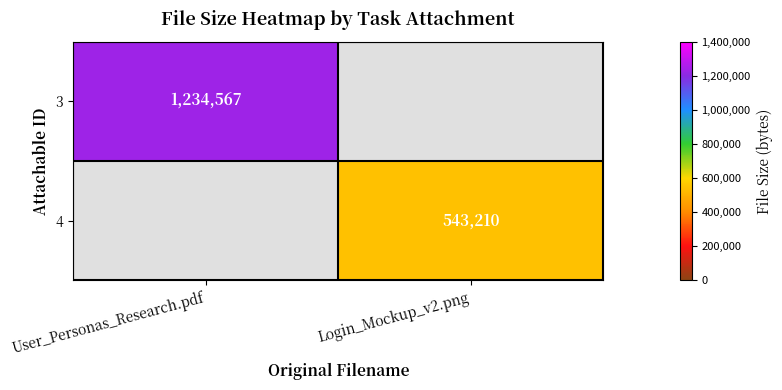

The 3 series shows 1234567 at User_Personas_Research.pdf. True or false?

True